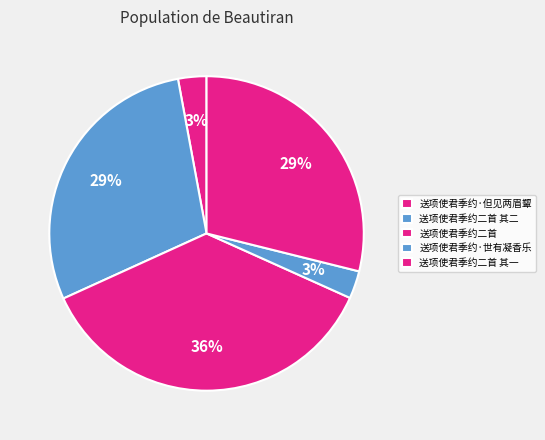

What is the largest slice in the pie chart?

送项使君季约二首